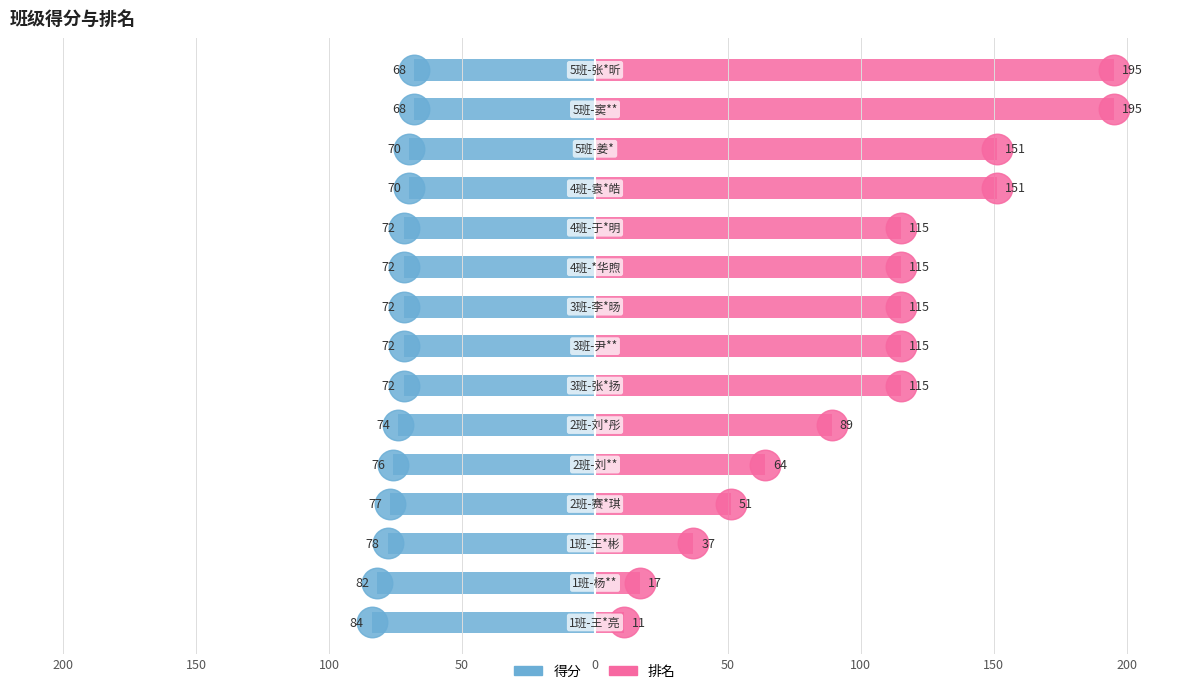

Is it true that 排名 equals 198 at 150?

False